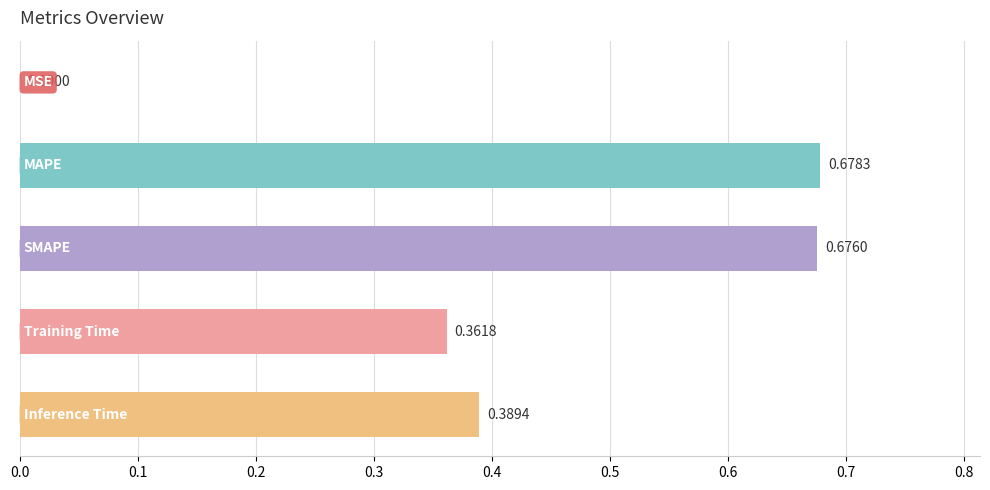

What is the sum of all values?

2.1